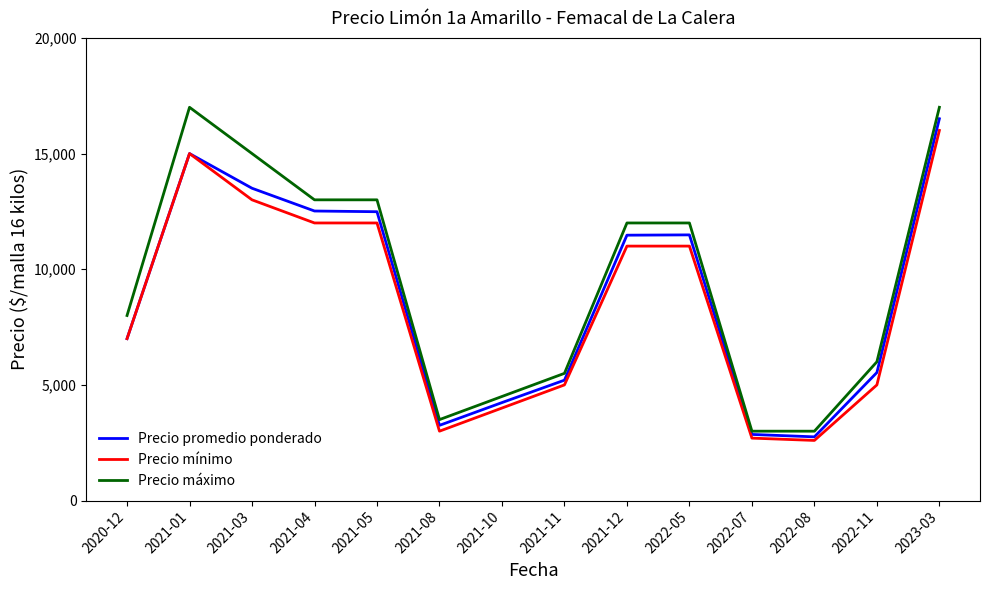

At how many categories does at least one series exceed 8478?

7